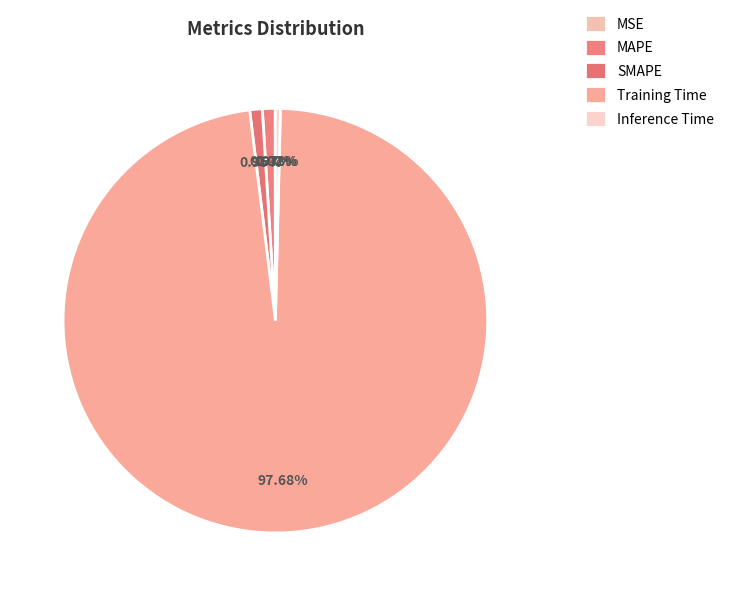

What percentage is the MAPE slice, to the nearest percent?

1%